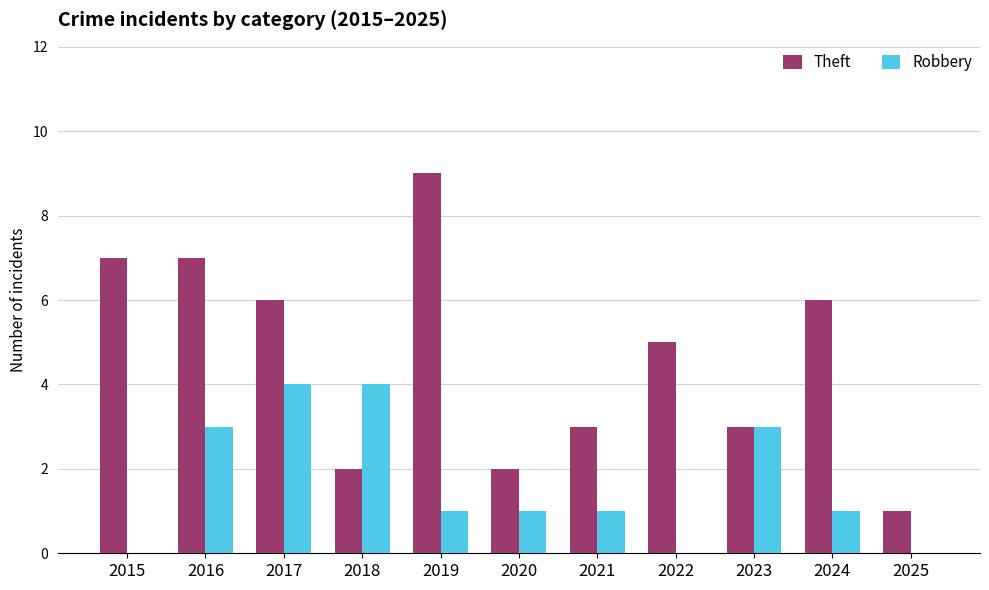

Is it true that Robbery equals 4 at 2017?

True